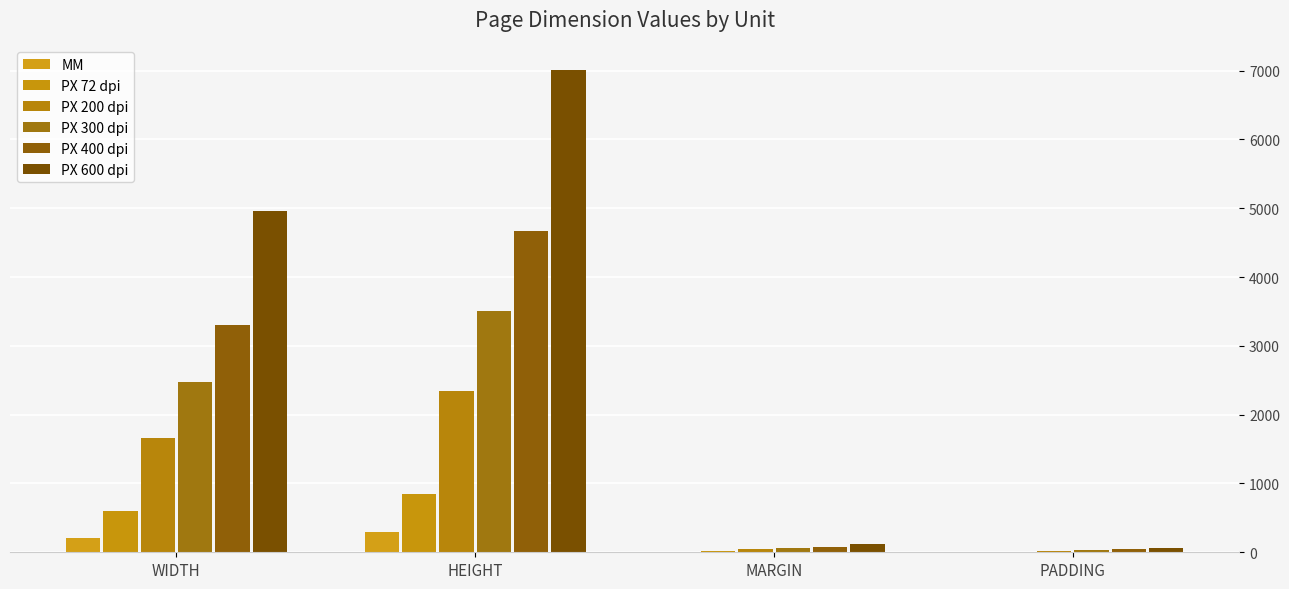

What is the minimum value shown in the chart?

2